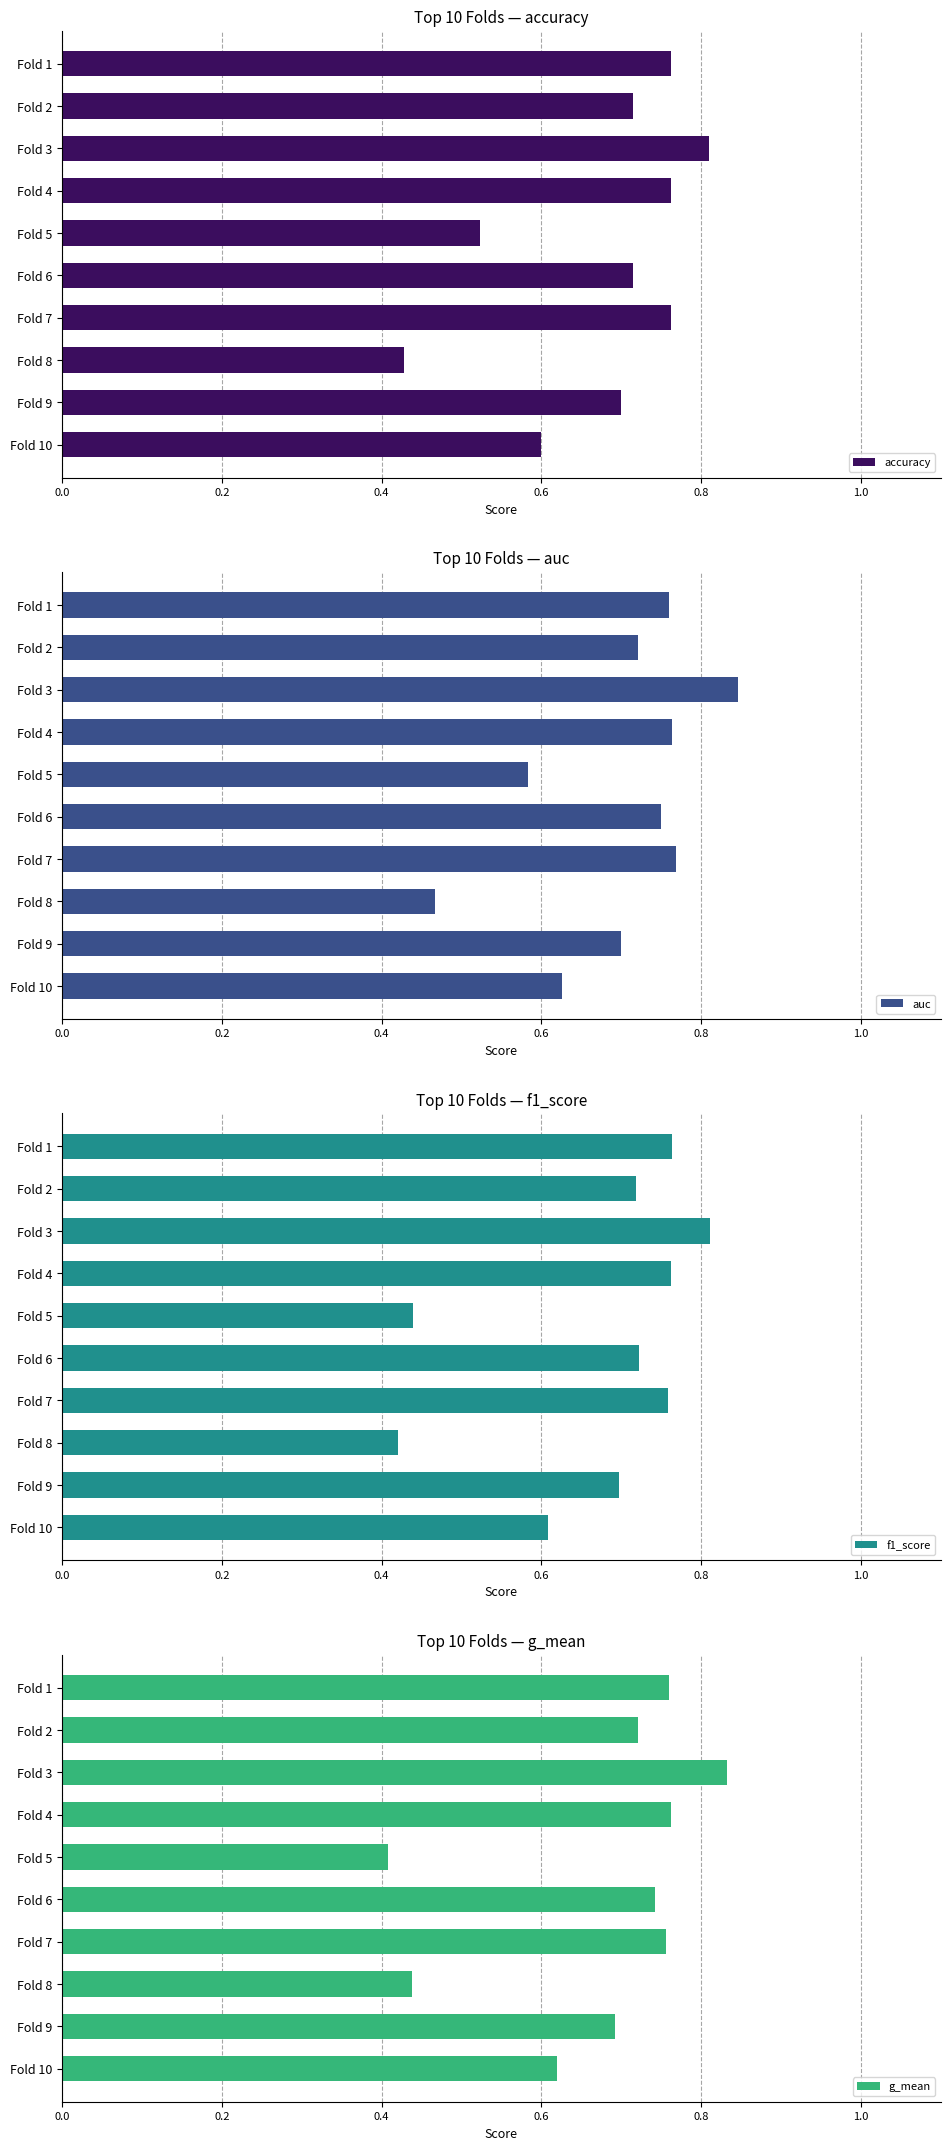

What is the maximum value shown in the chart?

0.8